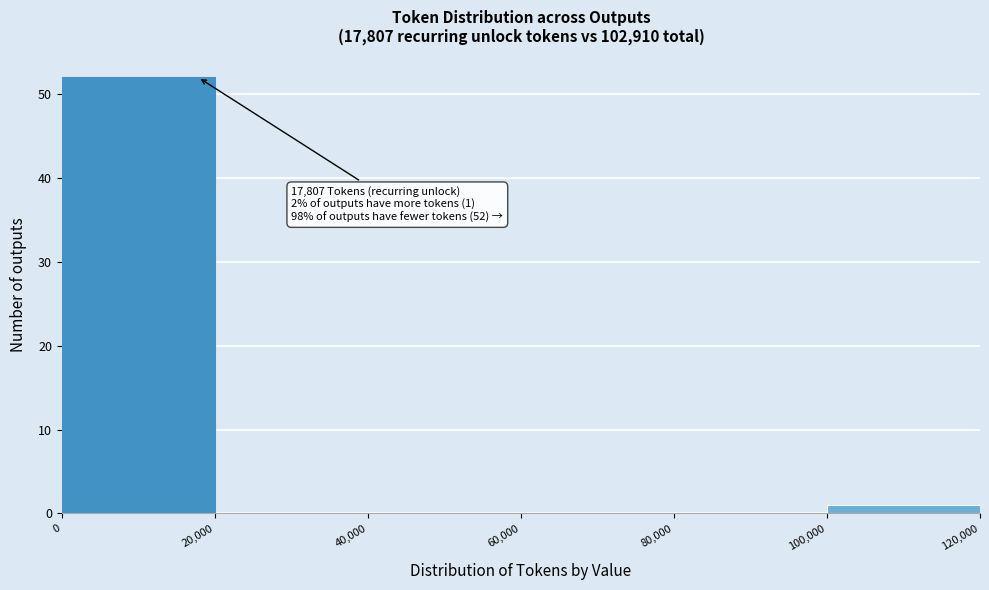

Over which range of the x-axis is the bar tallest?

0 to 20,000